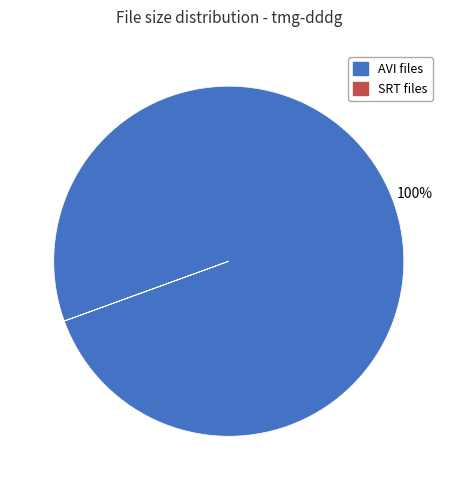

What is the majority slice?

AVI files